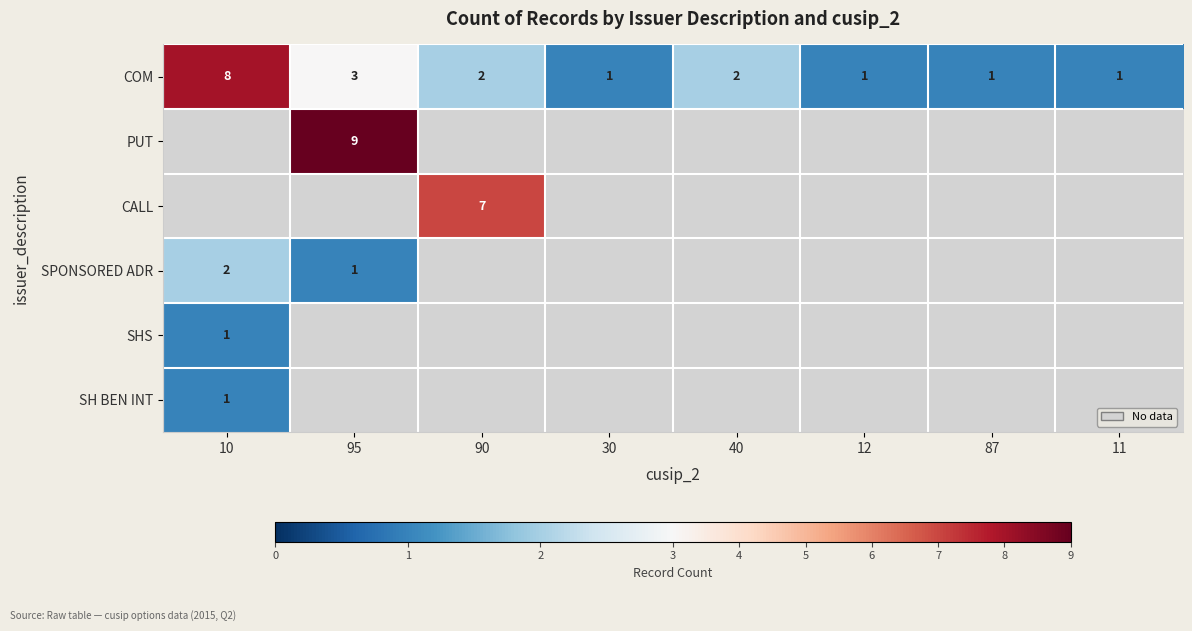

How many COM values are between 1 and 3?

7